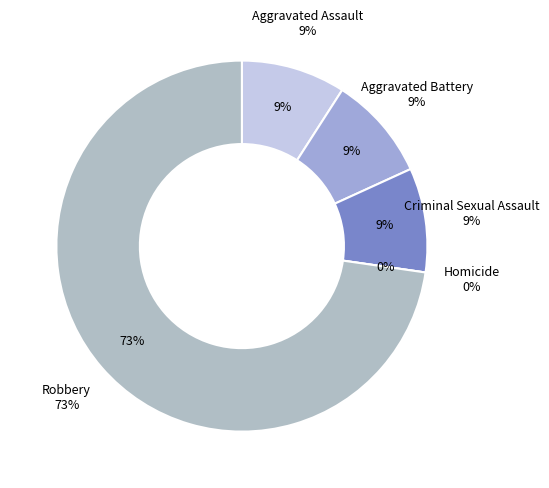

Is there any slice that represents more than half of the pie?

Yes